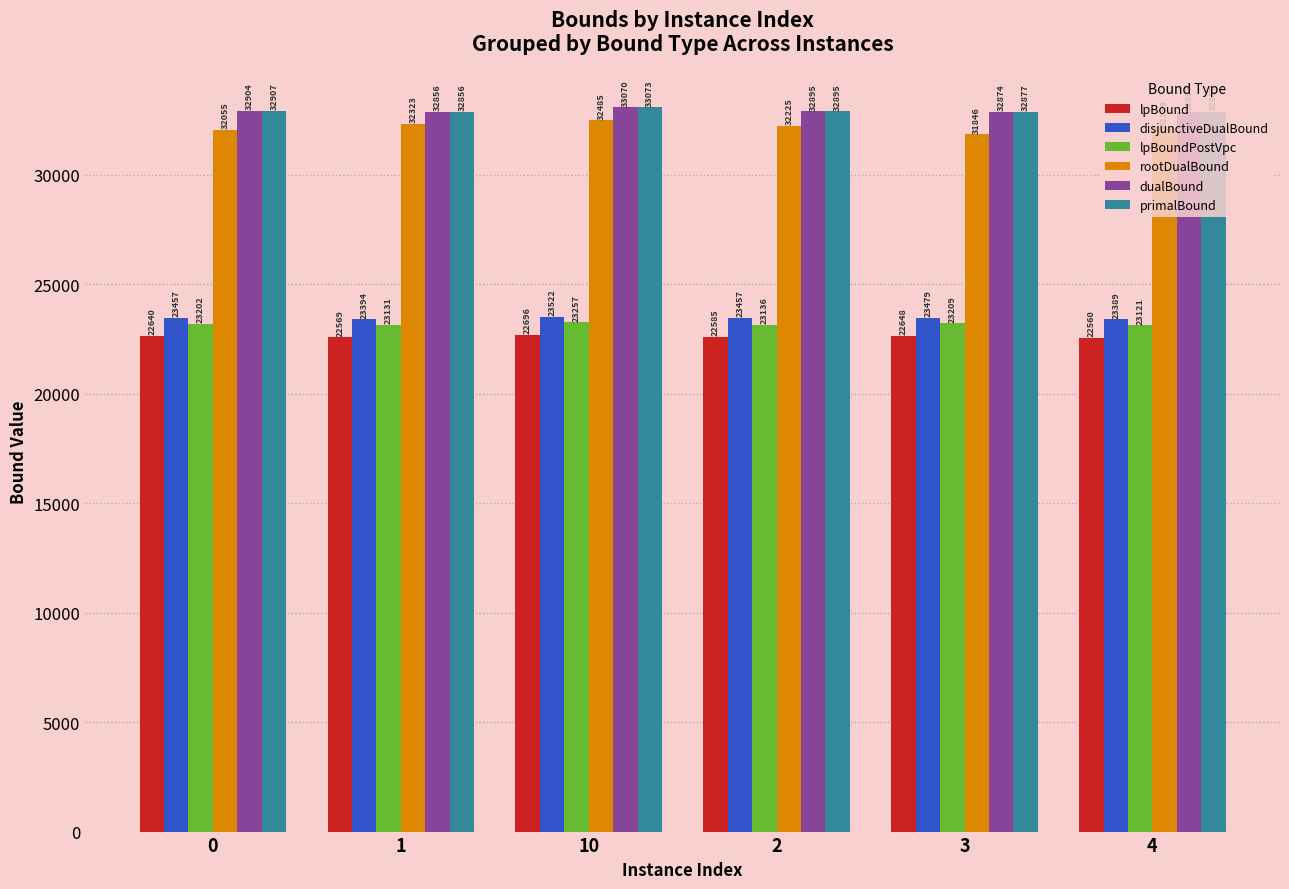

How many values in the lpBound series exceed 22640?

3